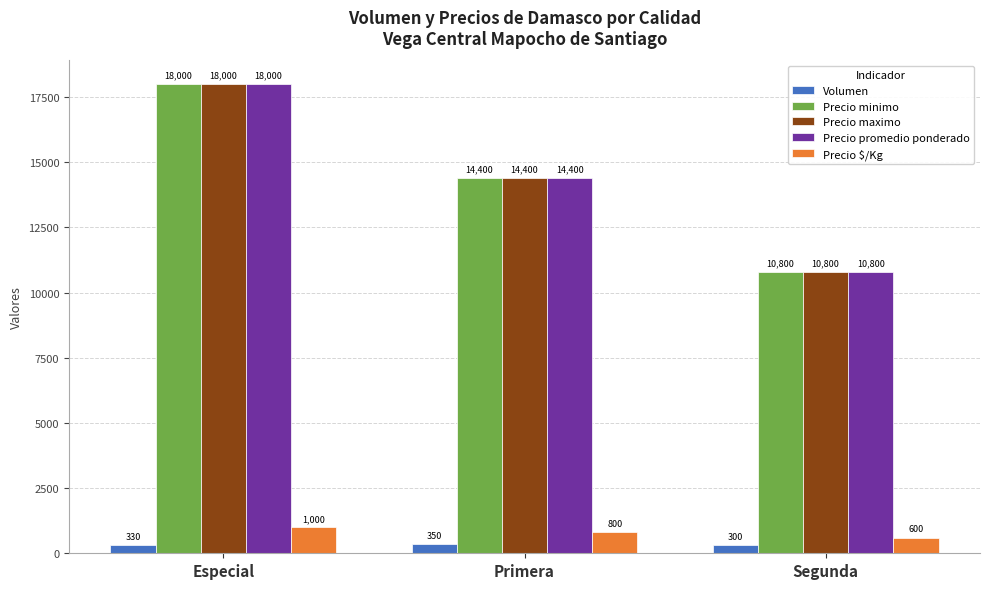

Rank the categories by Volumen value from highest to lowest.

Primera, Especial, Segunda